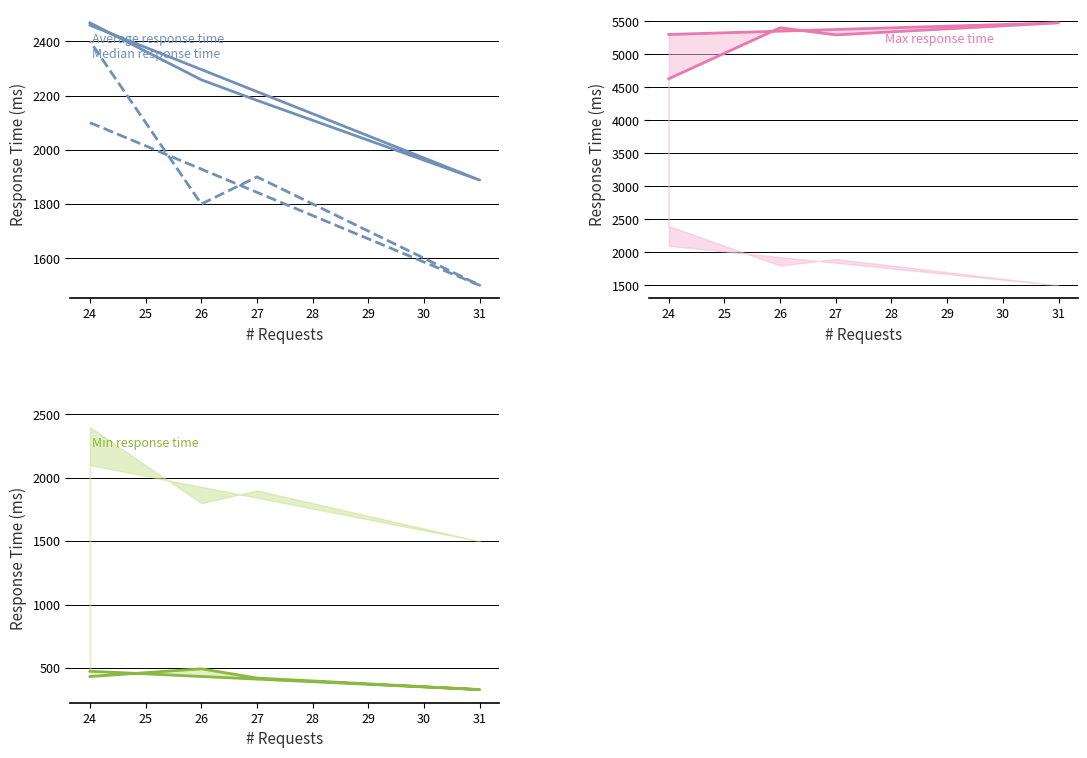

What is the difference between the maximum and minimum values in the Max response time series?

847